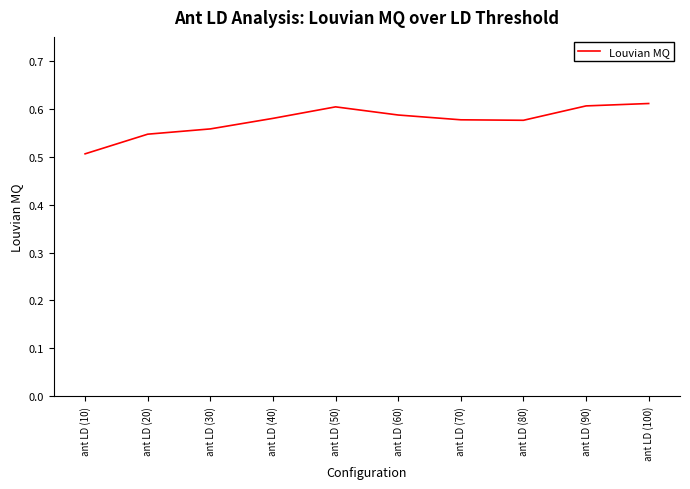

How many lines are shown in the chart?

1